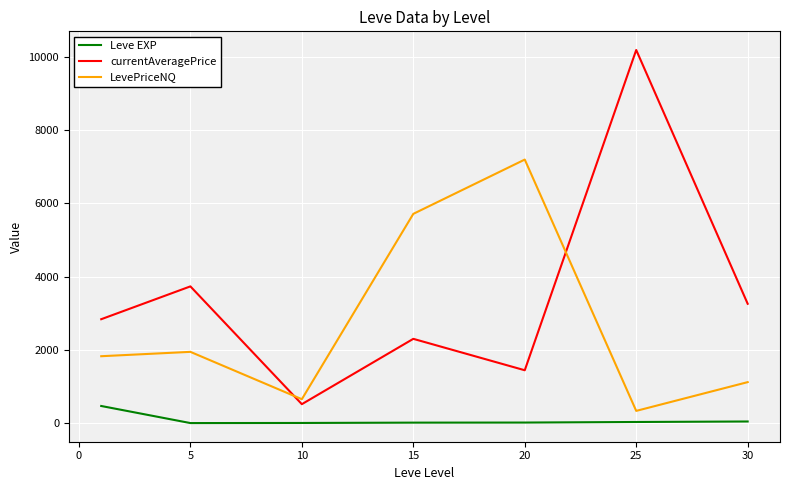

What is the difference between the maximum and minimum values in the LevePriceNQ series?

6860.3